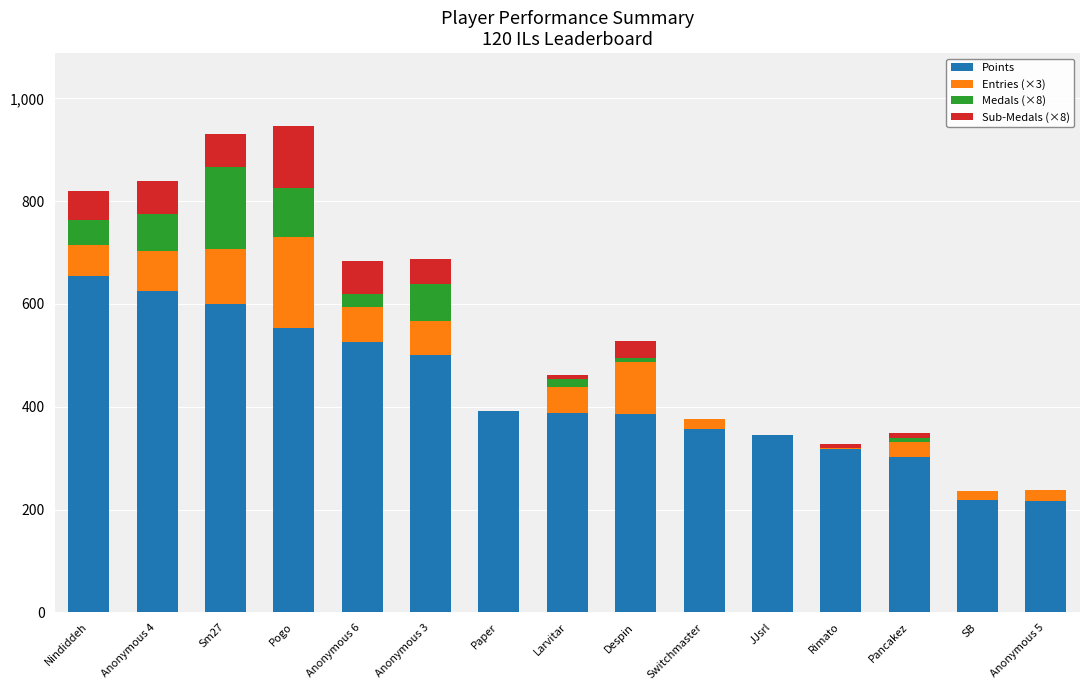

How many distinct data groups are displayed?

4